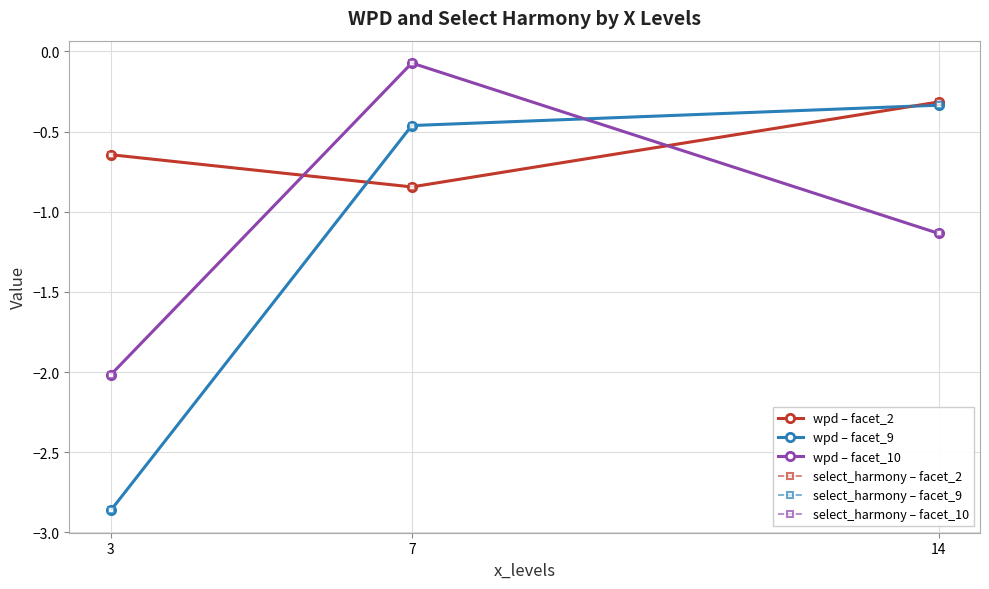

What is the lowest value of the select_harmony – facet_2 series?

-0.8